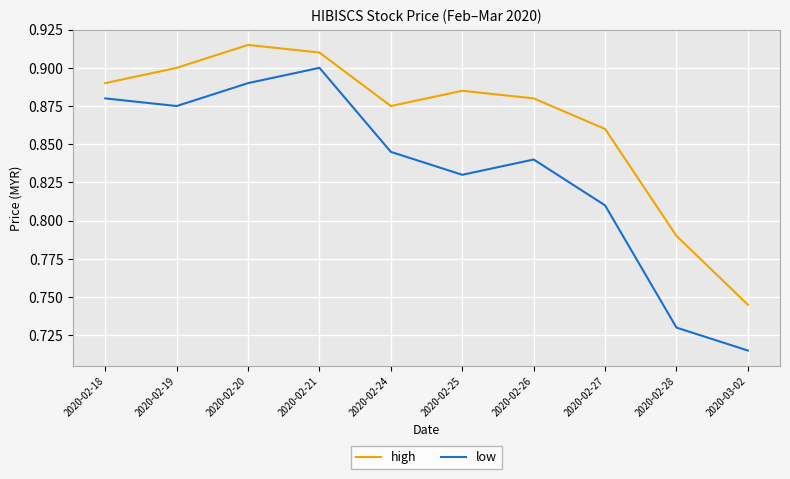

At which label does low reach its minimum?

2020-03-02